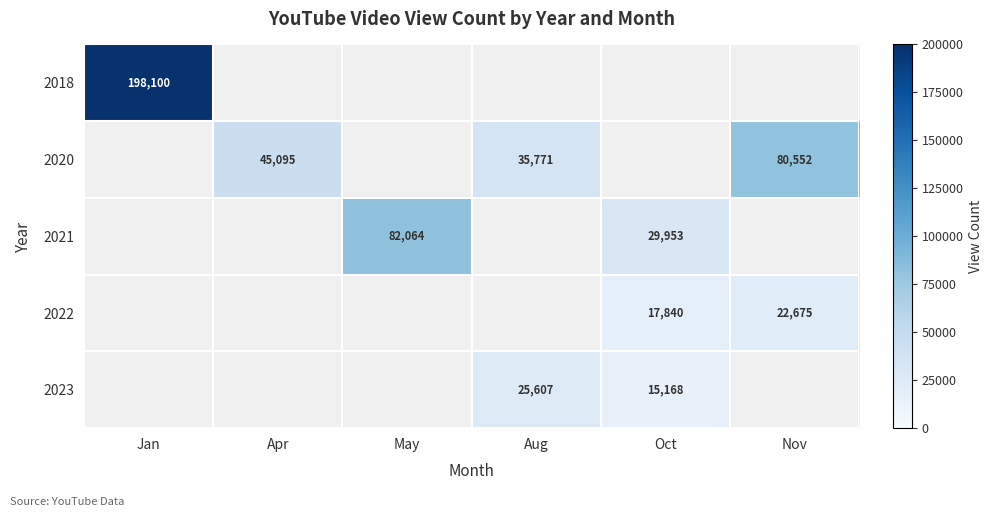

How many categories are shown in the chart?

6